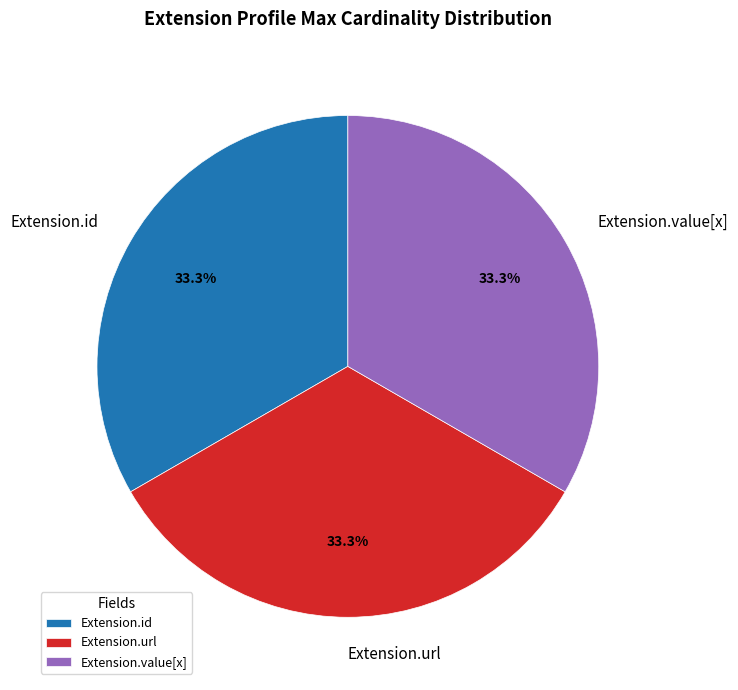

Is there a majority slice in this chart?

No